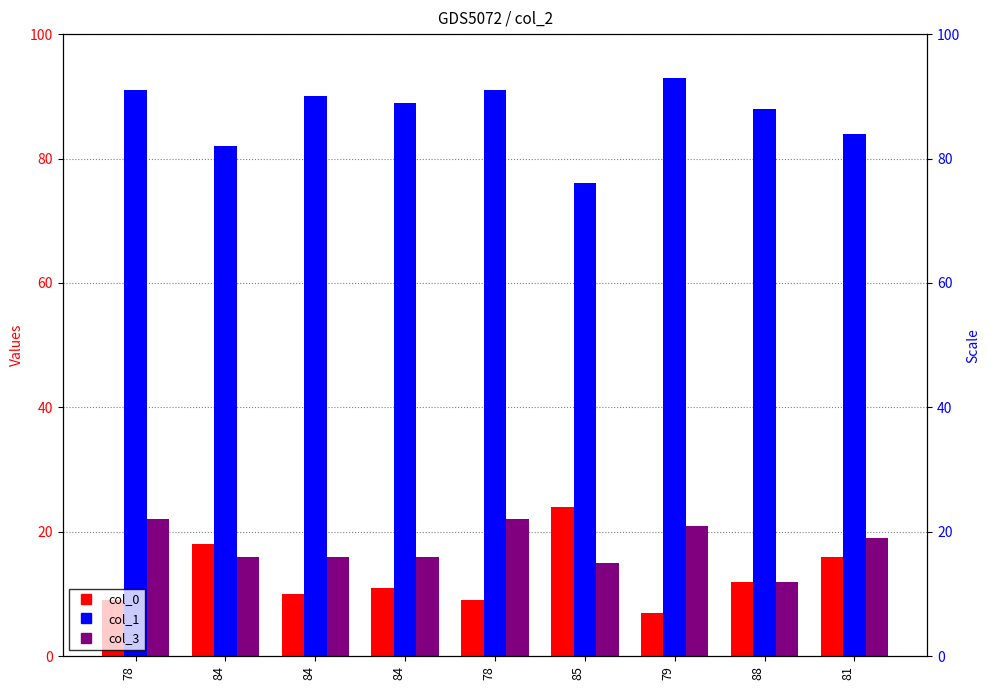

At which label does col_0 reach its peak?

85